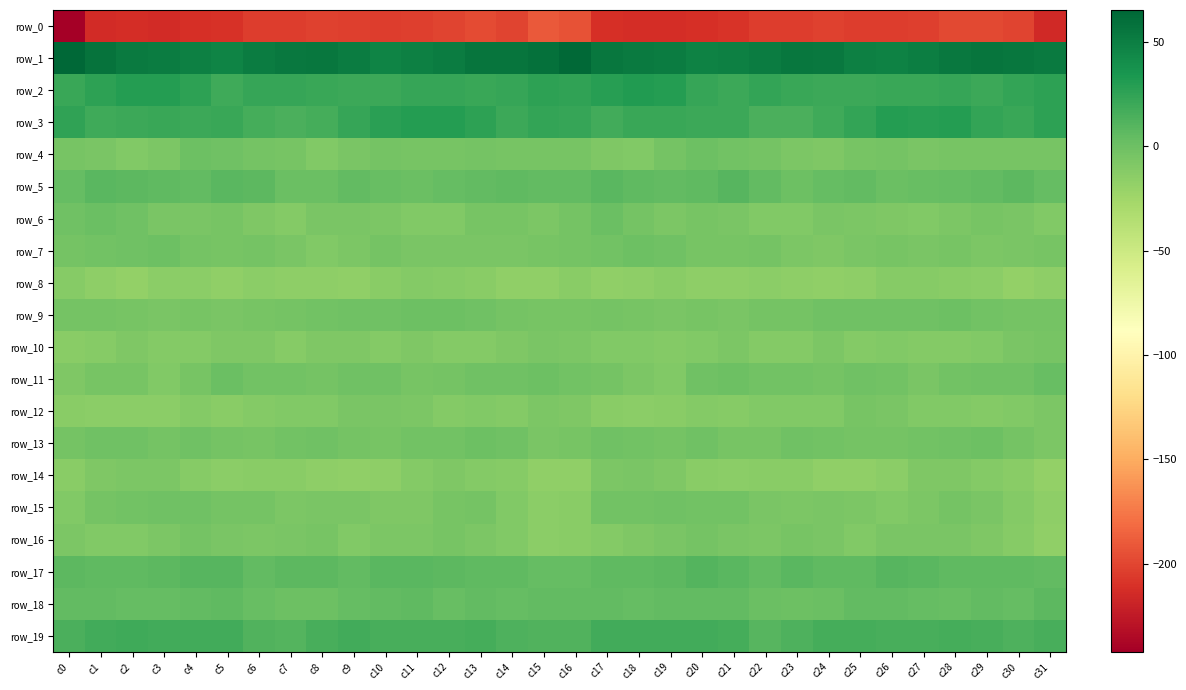

What is the difference between the second highest and second lowest values in the row_19 series?

7.3